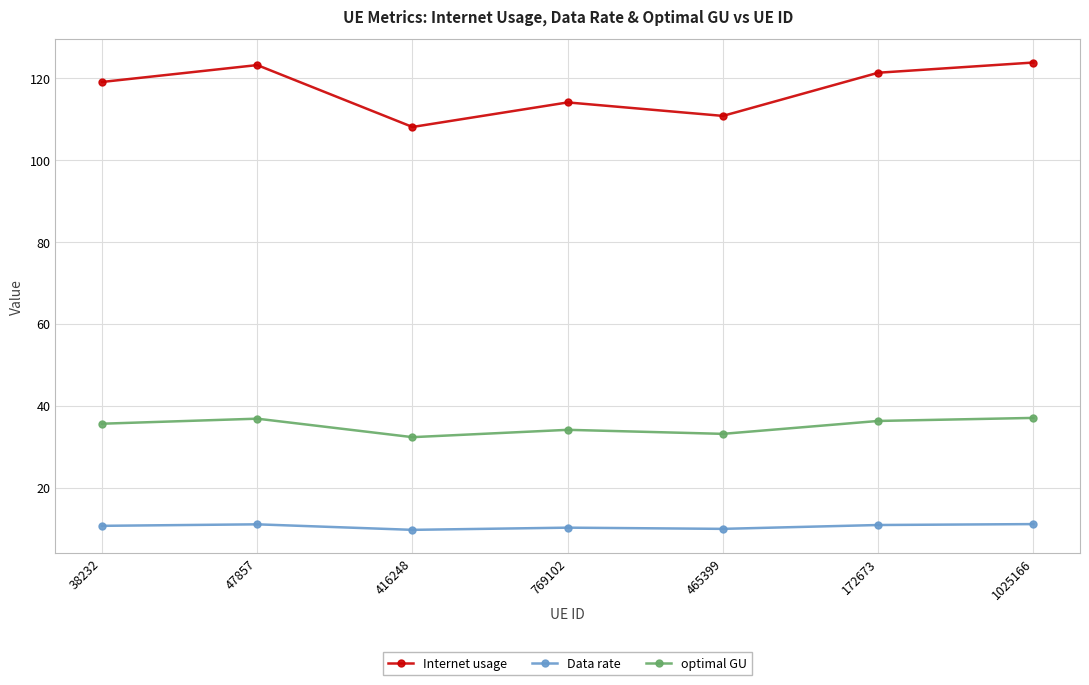

What is the sum of the Internet usage values at 465399 and 47857?

234.1